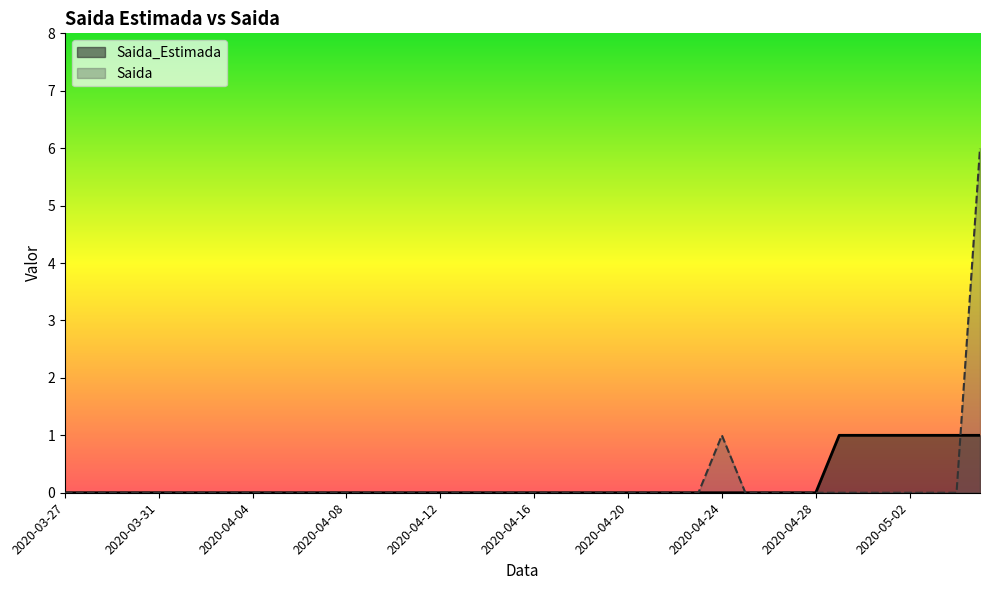

What position from the right is 2020-03-30?

37